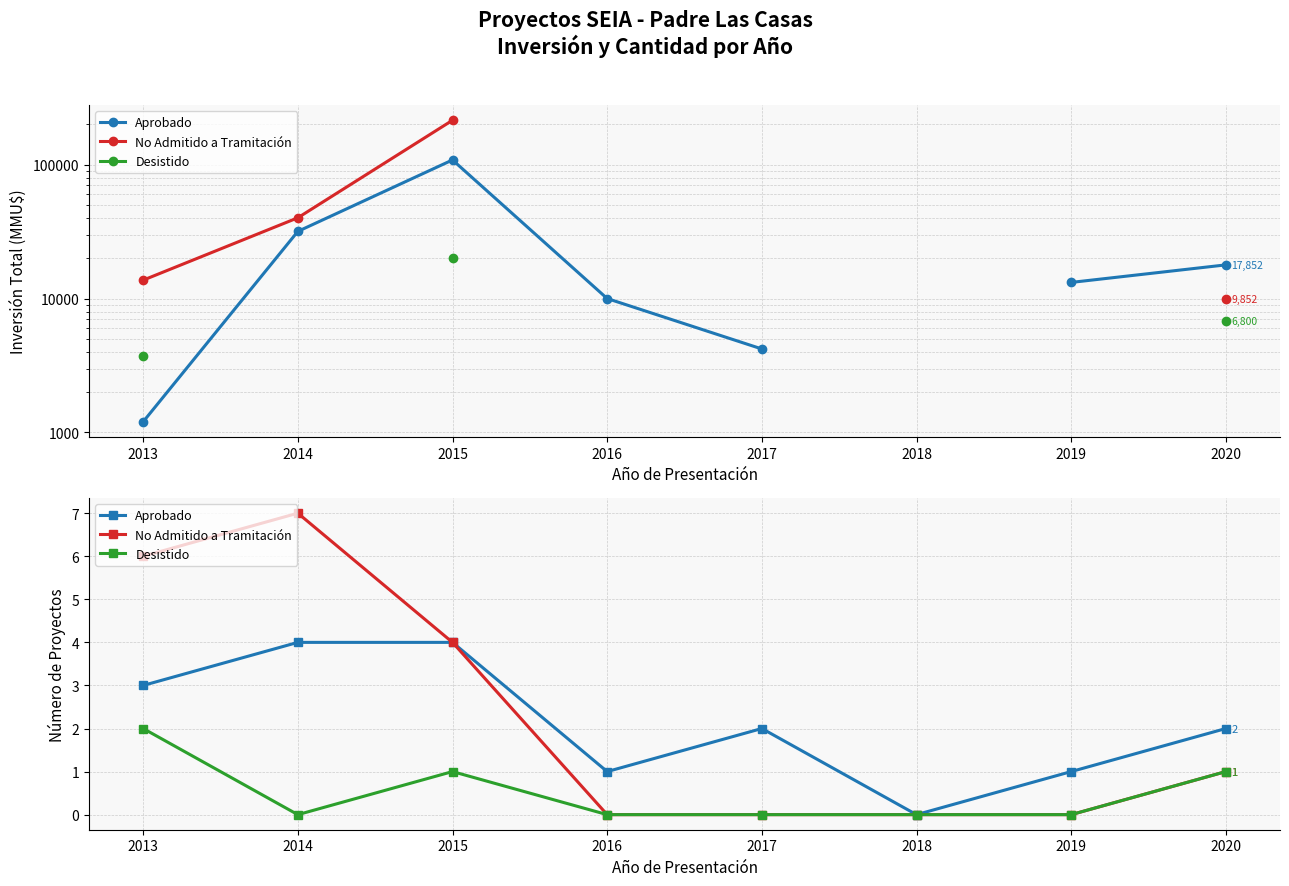

In No Admitido a Tramitación, how many points are higher than both neighbors (excluding endpoints)?

1